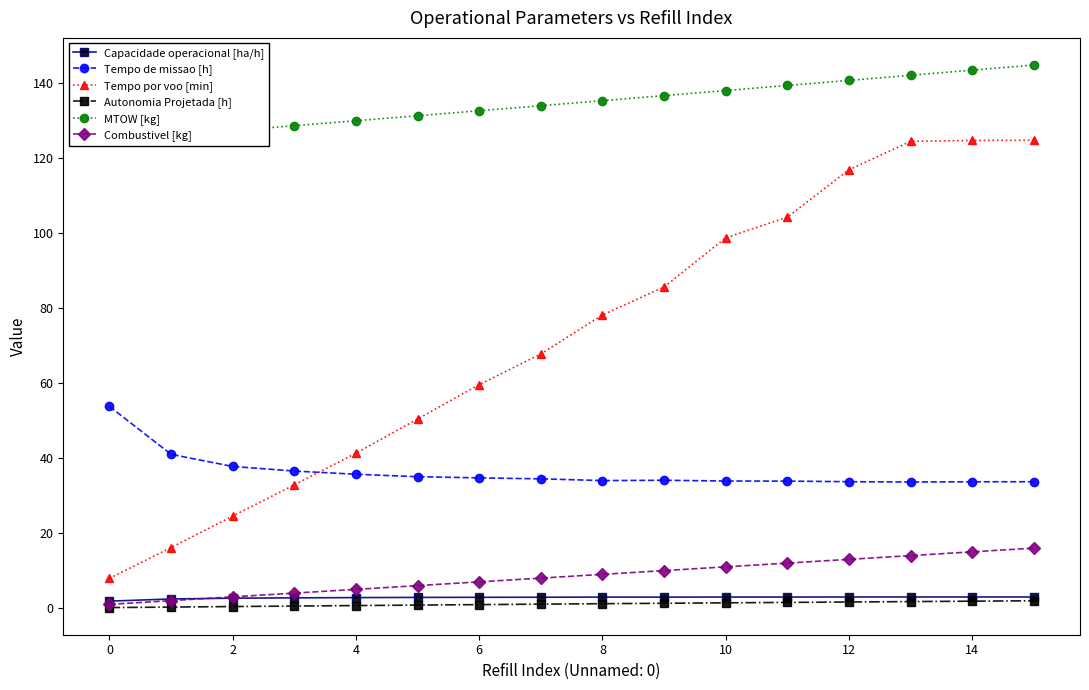

What is the sum of the Tempo por voo [min] values at 8 and 0?

86.1